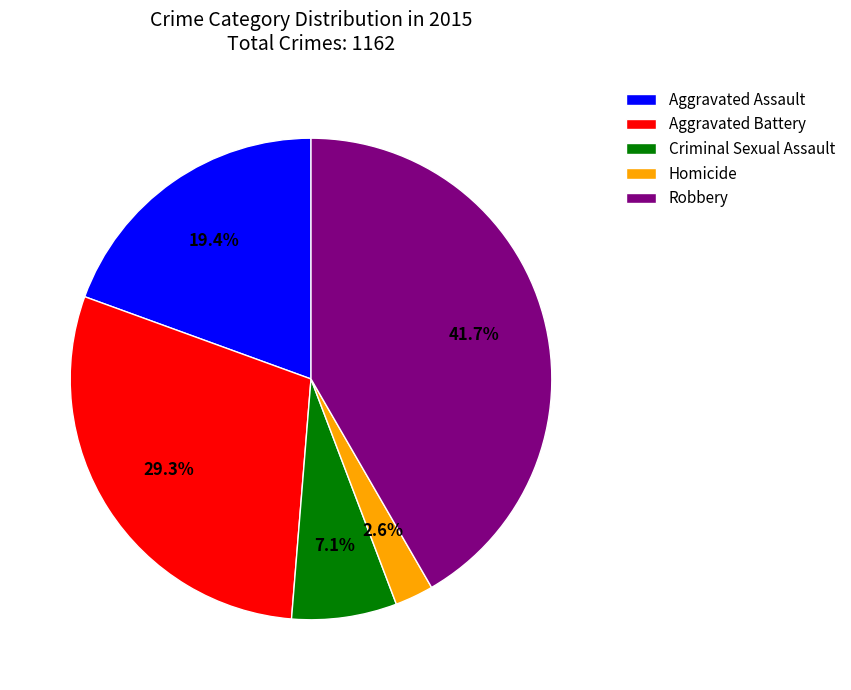

To the nearest percent, what is the combined percentage of Homicide and Aggravated Assault?

22%